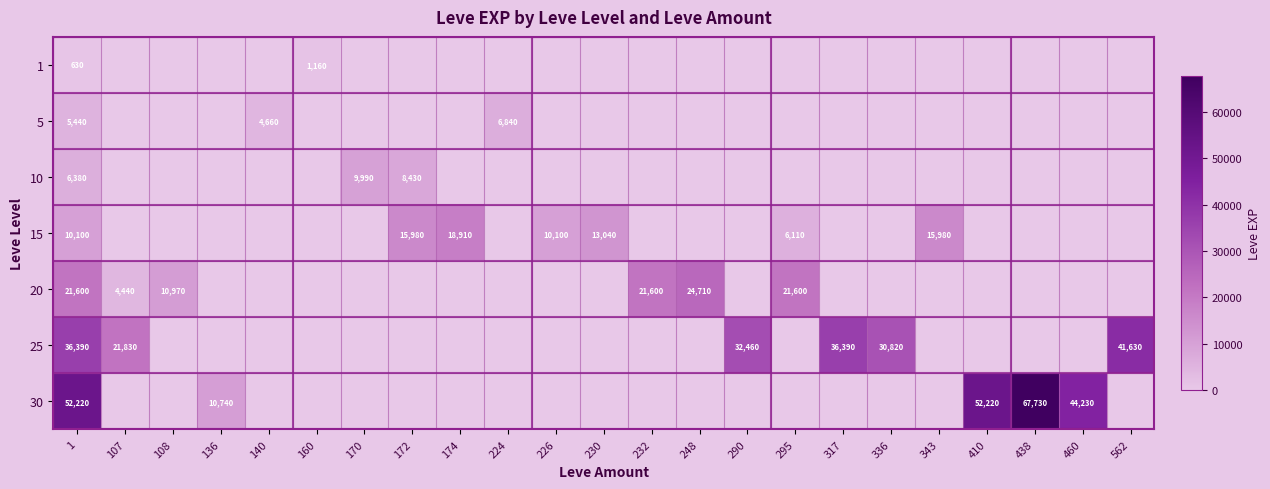

Is it true that 25 equals 17026 at 336?

False